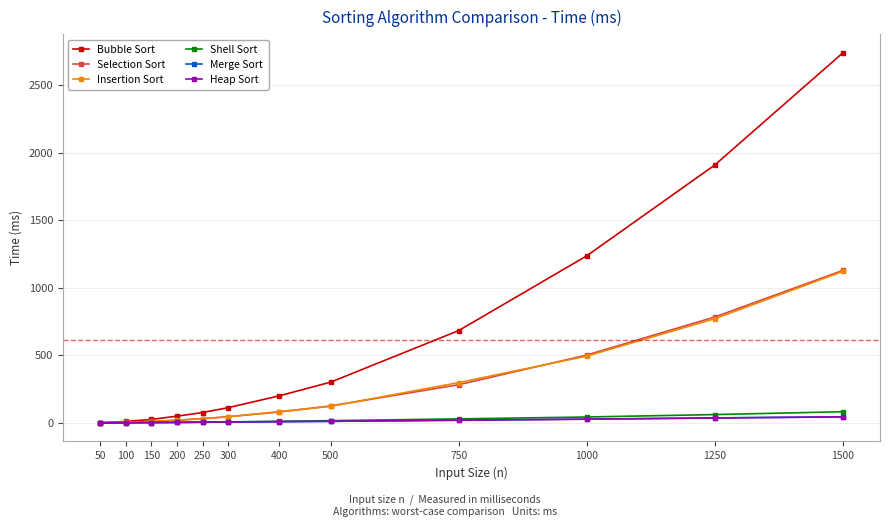

What is the highest value of the Bubble Sort series?

2742